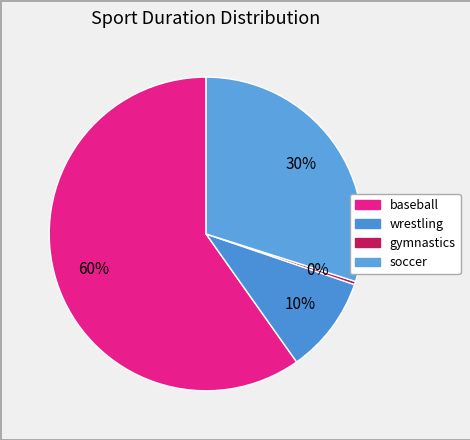

Which category has the biggest portion of the pie?

baseball